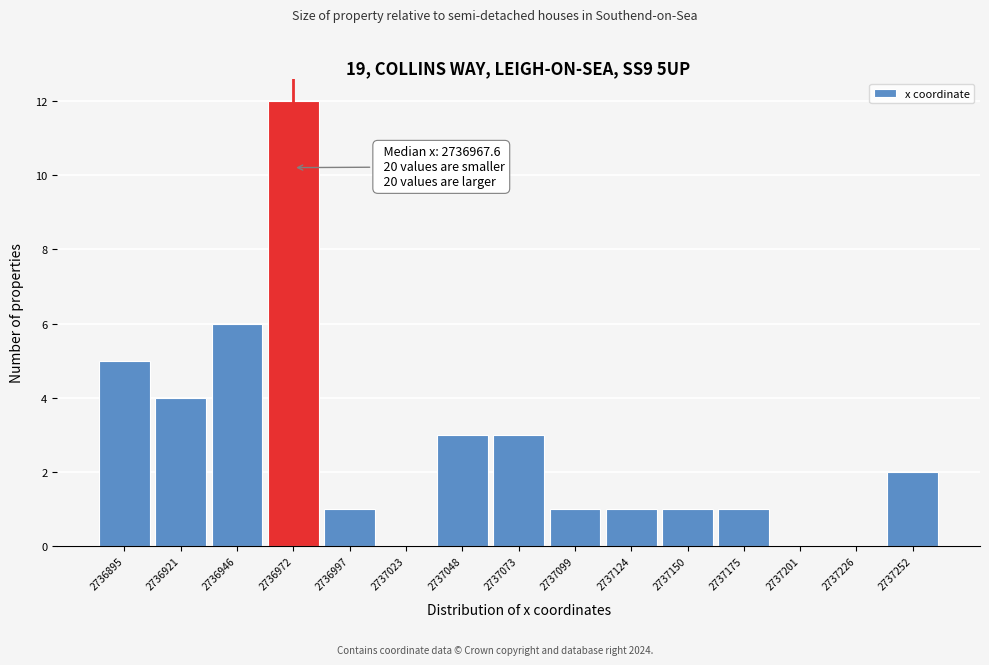

Which range on the x-axis has the tallest bar?

2736960 to 2736985